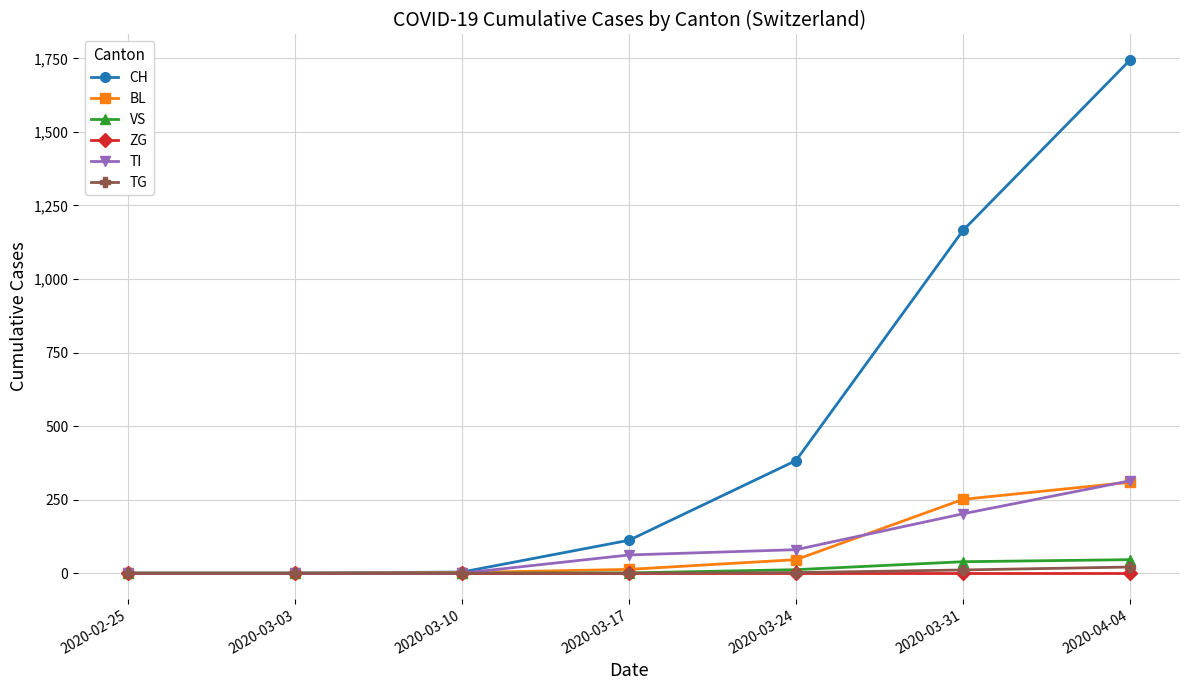

What is the label of the 7th point from the left?

2020-04-04